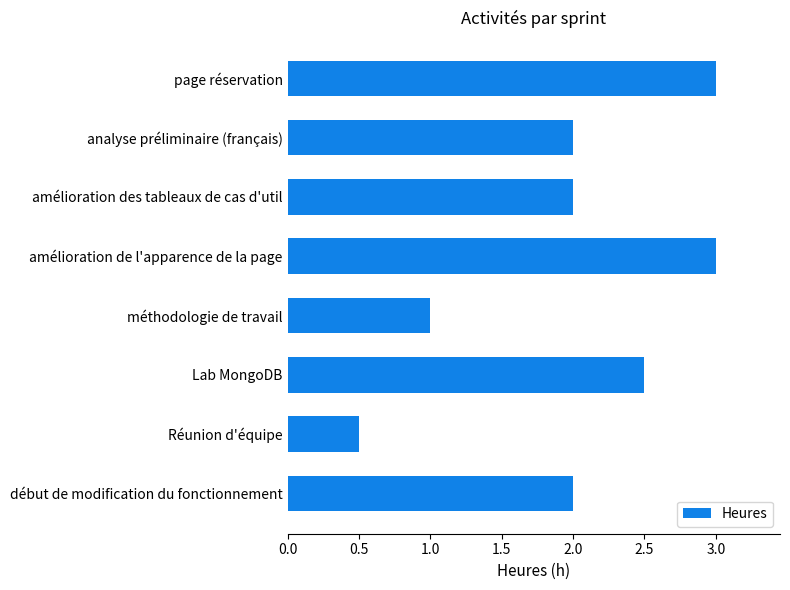

How many series are shown in this chart?

1